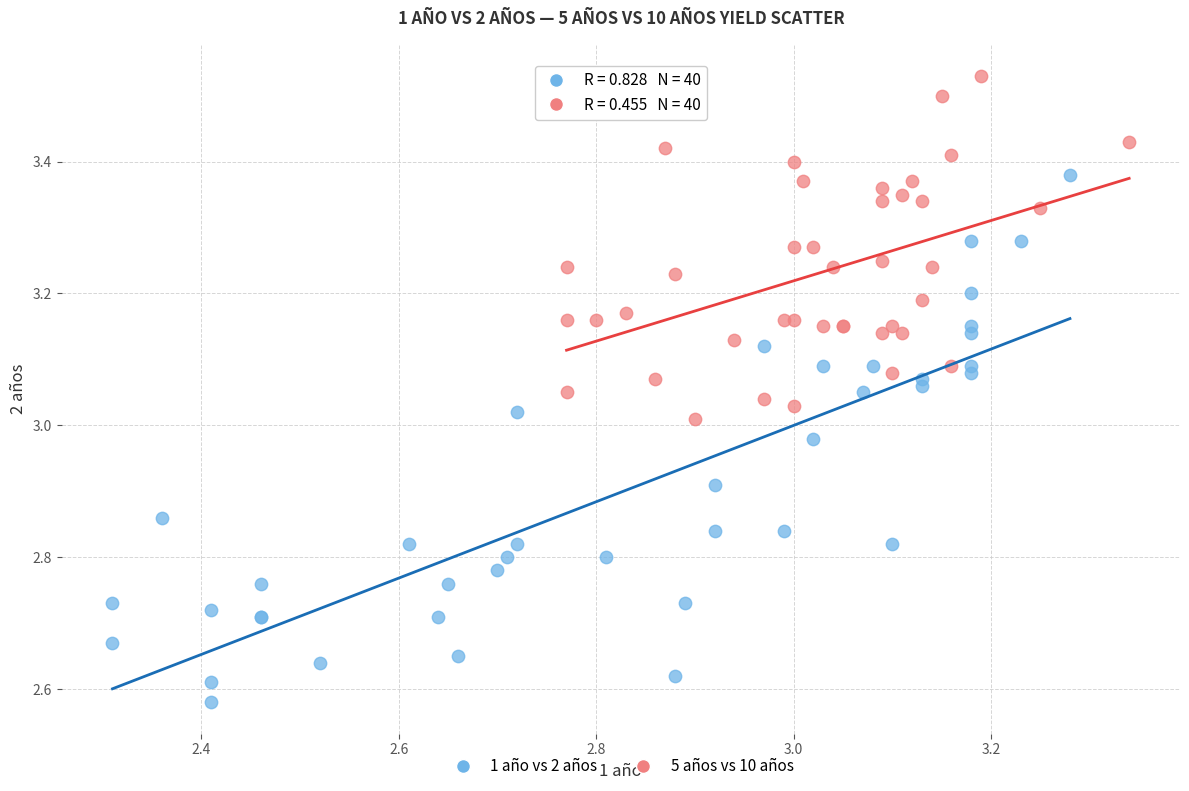

What are all the series names shown in the legend?

1 año vs 2 años, 5 años vs 10 años